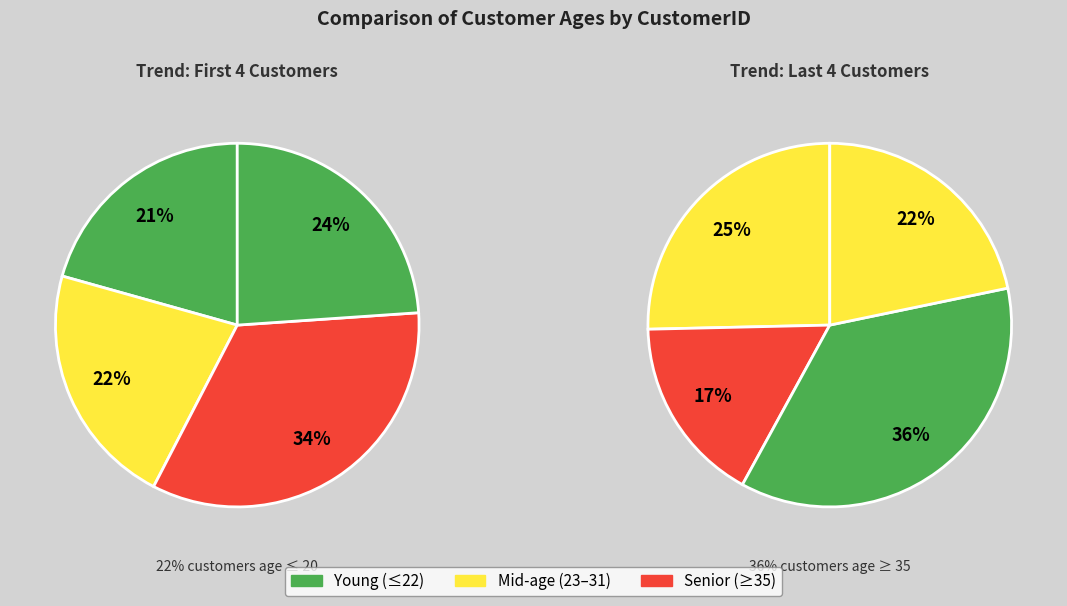

True or false: 6 accounts for 22% of the total.

False